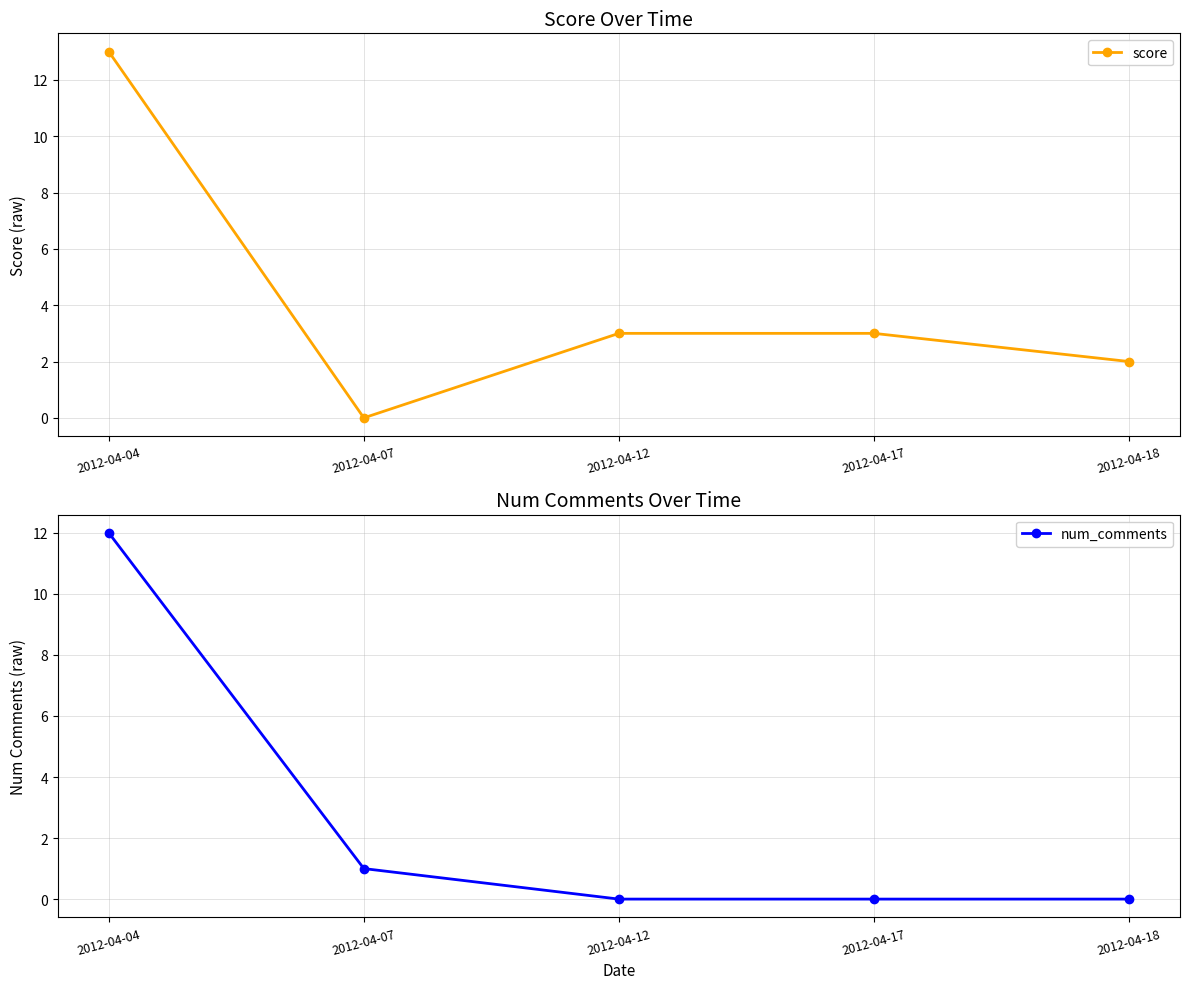

What is the value of the score point at the 3rd from the left?

3